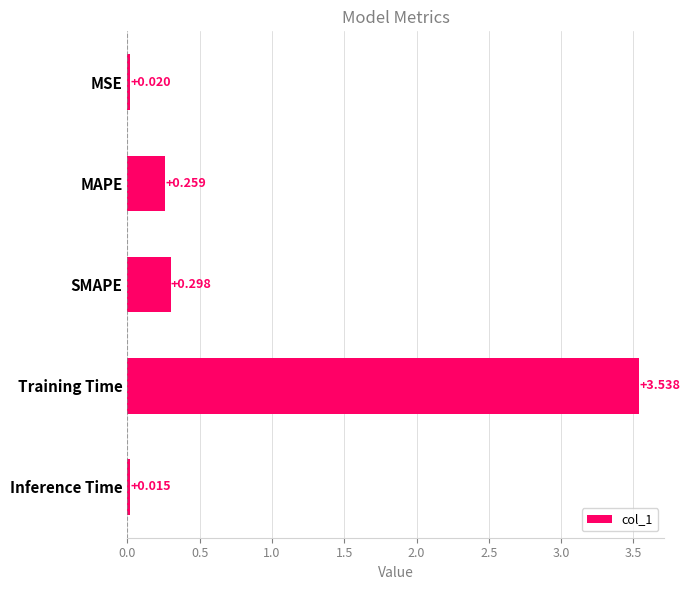

Rank the categories by value from highest to lowest.

Training Time, SMAPE, MAPE, MSE, Inference Time